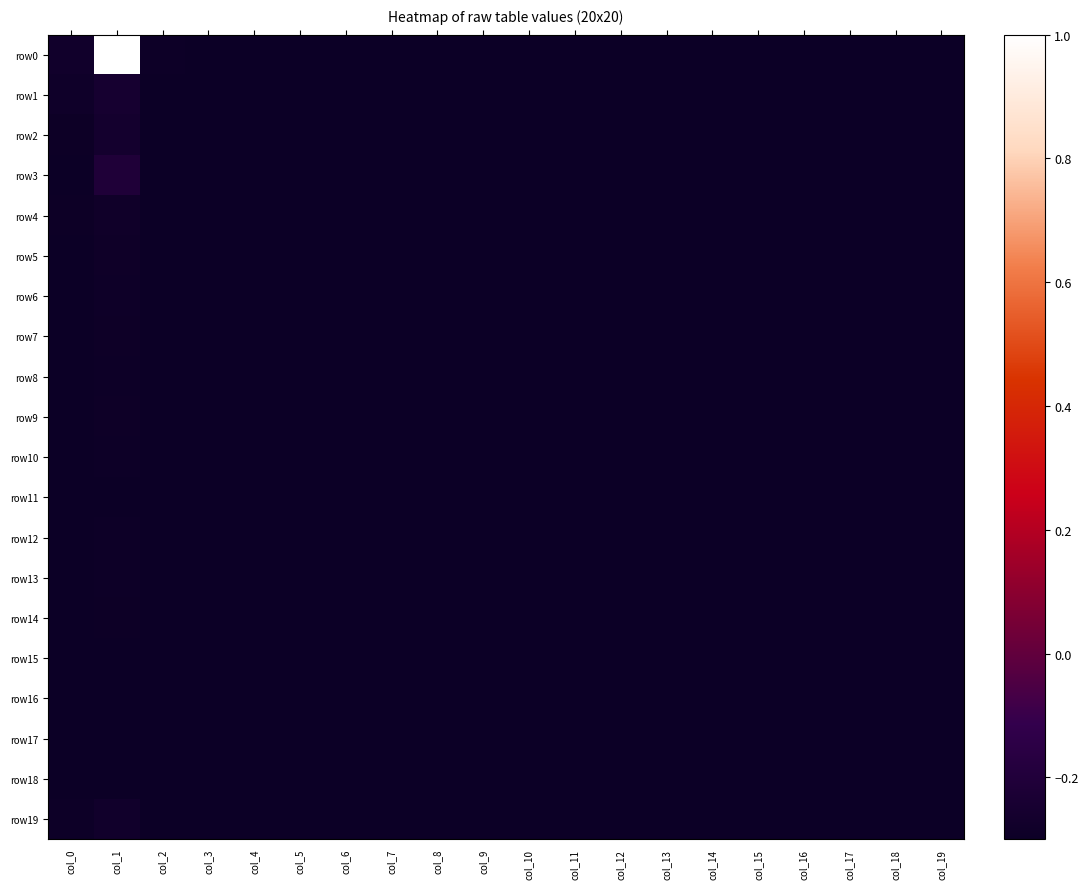

Reading right to left, extract all data points from this chart.

row0: col_19=-0.3	col_18=-0.3	col_17=-0.3	col_16=-0.3	col_15=-0.3	col_14=-0.3	col_13=-0.3	col_12=-0.3	col_11=-0.3	col_10=-0.3	col_9=-0.3	col_8=-0.3	col_7=-0.3	col_6=-0.3	col_5=-0.3	col_4=-0.3	col_3=-0.3	col_2=-0.3	col_1=1.0	col_0=-0.3
row1: col_19=-0.3	col_18=-0.3	col_17=-0.3	col_16=-0.3	col_15=-0.3	col_14=-0.3	col_13=-0.3	col_12=-0.3	col_11=-0.3	col_10=-0.3	col_9=-0.3	col_8=-0.3	col_7=-0.3	col_6=-0.3	col_5=-0.3	col_4=-0.3	col_3=-0.3	col_2=-0.3	col_1=-0.3	col_0=-0.3
row2: col_19=-0.3	col_18=-0.3	col_17=-0.3	col_16=-0.3	col_15=-0.3	col_14=-0.3	col_13=-0.3	col_12=-0.3	col_11=-0.3	col_10=-0.3	col_9=-0.3	col_8=-0.3	col_7=-0.3	col_6=-0.3	col_5=-0.3	col_4=-0.3	col_3=-0.3	col_2=-0.3	col_1=-0.3	col_0=-0.3
row3: col_19=-0.3	col_18=-0.3	col_17=-0.3	col_16=-0.3	col_15=-0.3	col_14=-0.3	col_13=-0.3	col_12=-0.3	col_11=-0.3	col_10=-0.3	col_9=-0.3	col_8=-0.3	col_7=-0.3	col_6=-0.3	col_5=-0.3	col_4=-0.3	col_3=-0.3	col_2=-0.3	col_1=-0.2	col_0=-0.3
row4: col_19=-0.3	col_18=-0.3	col_17=-0.3	col_16=-0.3	col_15=-0.3	col_14=-0.3	col_13=-0.3	col_12=-0.3	col_11=-0.3	col_10=-0.3	col_9=-0.3	col_8=-0.3	col_7=-0.3	col_6=-0.3	col_5=-0.3	col_4=-0.3	col_3=-0.3	col_2=-0.3	col_1=-0.3	col_0=-0.3
row5: col_19=-0.3	col_18=-0.3	col_17=-0.3	col_16=-0.3	col_15=-0.3	col_14=-0.3	col_13=-0.3	col_12=-0.3	col_11=-0.3	col_10=-0.3	col_9=-0.3	col_8=-0.3	col_7=-0.3	col_6=-0.3	col_5=-0.3	col_4=-0.3	col_3=-0.3	col_2=-0.3	col_1=-0.3	col_0=-0.3
row6: col_19=-0.3	col_18=-0.3	col_17=-0.3	col_16=-0.3	col_15=-0.3	col_14=-0.3	col_13=-0.3	col_12=-0.3	col_11=-0.3	col_10=-0.3	col_9=-0.3	col_8=-0.3	col_7=-0.3	col_6=-0.3	col_5=-0.3	col_4=-0.3	col_3=-0.3	col_2=-0.3	col_1=-0.3	col_0=-0.3
row7: col_19=-0.3	col_18=-0.3	col_17=-0.3	col_16=-0.3	col_15=-0.3	col_14=-0.3	col_13=-0.3	col_12=-0.3	col_11=-0.3	col_10=-0.3	col_9=-0.3	col_8=-0.3	col_7=-0.3	col_6=-0.3	col_5=-0.3	col_4=-0.3	col_3=-0.3	col_2=-0.3	col_1=-0.3	col_0=-0.3
row8: col_19=-0.3	col_18=-0.3	col_17=-0.3	col_16=-0.3	col_15=-0.3	col_14=-0.3	col_13=-0.3	col_12=-0.3	col_11=-0.3	col_10=-0.3	col_9=-0.3	col_8=-0.3	col_7=-0.3	col_6=-0.3	col_5=-0.3	col_4=-0.3	col_3=-0.3	col_2=-0.3	col_1=-0.3	col_0=-0.3
row9: col_19=-0.3	col_18=-0.3	col_17=-0.3	col_16=-0.3	col_15=-0.3	col_14=-0.3	col_13=-0.3	col_12=-0.3	col_11=-0.3	col_10=-0.3	col_9=-0.3	col_8=-0.3	col_7=-0.3	col_6=-0.3	col_5=-0.3	col_4=-0.3	col_3=-0.3	col_2=-0.3	col_1=-0.3	col_0=-0.3
row10: col_19=-0.3	col_18=-0.3	col_17=-0.3	col_16=-0.3	col_15=-0.3	col_14=-0.3	col_13=-0.3	col_12=-0.3	col_11=-0.3	col_10=-0.3	col_9=-0.3	col_8=-0.3	col_7=-0.3	col_6=-0.3	col_5=-0.3	col_4=-0.3	col_3=-0.3	col_2=-0.3	col_1=-0.3	col_0=-0.3
row11: col_19=-0.3	col_18=-0.3	col_17=-0.3	col_16=-0.3	col_15=-0.3	col_14=-0.3	col_13=-0.3	col_12=-0.3	col_11=-0.3	col_10=-0.3	col_9=-0.3	col_8=-0.3	col_7=-0.3	col_6=-0.3	col_5=-0.3	col_4=-0.3	col_3=-0.3	col_2=-0.3	col_1=-0.3	col_0=-0.3
row12: col_19=-0.3	col_18=-0.3	col_17=-0.3	col_16=-0.3	col_15=-0.3	col_14=-0.3	col_13=-0.3	col_12=-0.3	col_11=-0.3	col_10=-0.3	col_9=-0.3	col_8=-0.3	col_7=-0.3	col_6=-0.3	col_5=-0.3	col_4=-0.3	col_3=-0.3	col_2=-0.3	col_1=-0.3	col_0=-0.3
row13: col_19=-0.3	col_18=-0.3	col_17=-0.3	col_16=-0.3	col_15=-0.3	col_14=-0.3	col_13=-0.3	col_12=-0.3	col_11=-0.3	col_10=-0.3	col_9=-0.3	col_8=-0.3	col_7=-0.3	col_6=-0.3	col_5=-0.3	col_4=-0.3	col_3=-0.3	col_2=-0.3	col_1=-0.3	col_0=-0.3
row14: col_19=-0.3	col_18=-0.3	col_17=-0.3	col_16=-0.3	col_15=-0.3	col_14=-0.3	col_13=-0.3	col_12=-0.3	col_11=-0.3	col_10=-0.3	col_9=-0.3	col_8=-0.3	col_7=-0.3	col_6=-0.3	col_5=-0.3	col_4=-0.3	col_3=-0.3	col_2=-0.3	col_1=-0.3	col_0=-0.3
row15: col_19=-0.3	col_18=-0.3	col_17=-0.3	col_16=-0.3	col_15=-0.3	col_14=-0.3	col_13=-0.3	col_12=-0.3	col_11=-0.3	col_10=-0.3	col_9=-0.3	col_8=-0.3	col_7=-0.3	col_6=-0.3	col_5=-0.3	col_4=-0.3	col_3=-0.3	col_2=-0.3	col_1=-0.3	col_0=-0.3
row16: col_19=-0.3	col_18=-0.3	col_17=-0.3	col_16=-0.3	col_15=-0.3	col_14=-0.3	col_13=-0.3	col_12=-0.3	col_11=-0.3	col_10=-0.3	col_9=-0.3	col_8=-0.3	col_7=-0.3	col_6=-0.3	col_5=-0.3	col_4=-0.3	col_3=-0.3	col_2=-0.3	col_1=-0.3	col_0=-0.3
row17: col_19=-0.3	col_18=-0.3	col_17=-0.3	col_16=-0.3	col_15=-0.3	col_14=-0.3	col_13=-0.3	col_12=-0.3	col_11=-0.3	col_10=-0.3	col_9=-0.3	col_8=-0.3	col_7=-0.3	col_6=-0.3	col_5=-0.3	col_4=-0.3	col_3=-0.3	col_2=-0.3	col_1=-0.3	col_0=-0.3
row18: col_19=-0.3	col_18=-0.3	col_17=-0.3	col_16=-0.3	col_15=-0.3	col_14=-0.3	col_13=-0.3	col_12=-0.3	col_11=-0.3	col_10=-0.3	col_9=-0.3	col_8=-0.3	col_7=-0.3	col_6=-0.3	col_5=-0.3	col_4=-0.3	col_3=-0.3	col_2=-0.3	col_1=-0.3	col_0=-0.3
row19: col_19=-0.3	col_18=-0.3	col_17=-0.3	col_16=-0.3	col_15=-0.3	col_14=-0.3	col_13=-0.3	col_12=-0.3	col_11=-0.3	col_10=-0.3	col_9=-0.3	col_8=-0.3	col_7=-0.3	col_6=-0.3	col_5=-0.3	col_4=-0.3	col_3=-0.3	col_2=-0.3	col_1=-0.3	col_0=-0.3